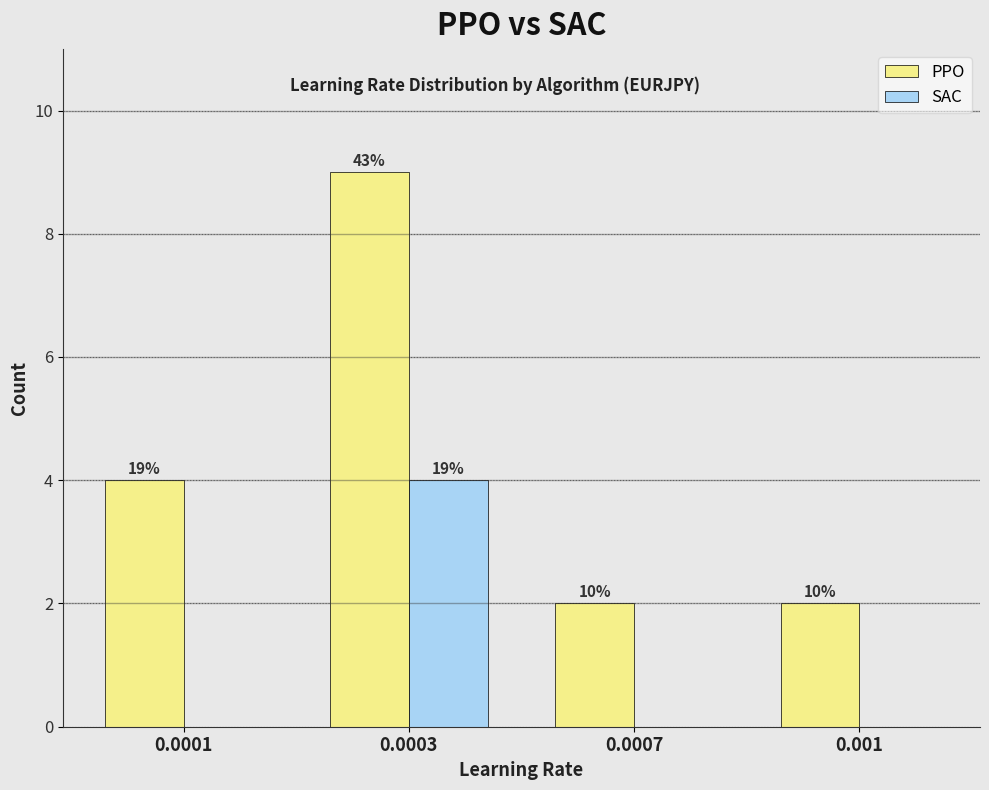

What are all the series names shown in the legend?

PPO, SAC